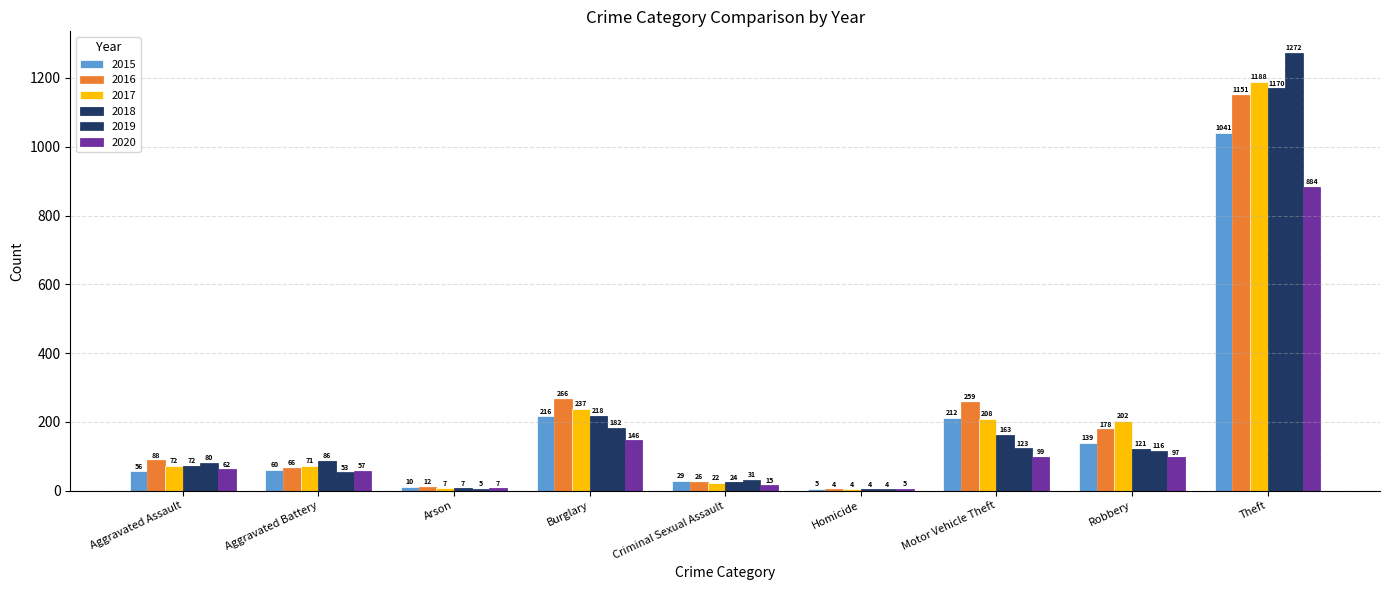

What is the sum of all 2020 values?

1372